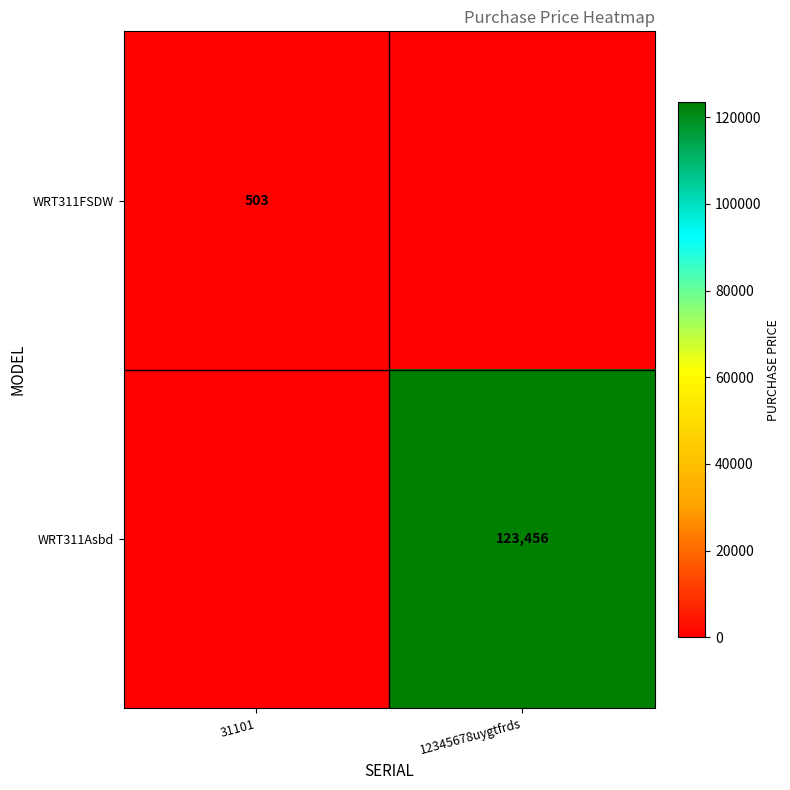

True or false: WRT311FSDW has a value of 503 at 31101.

True